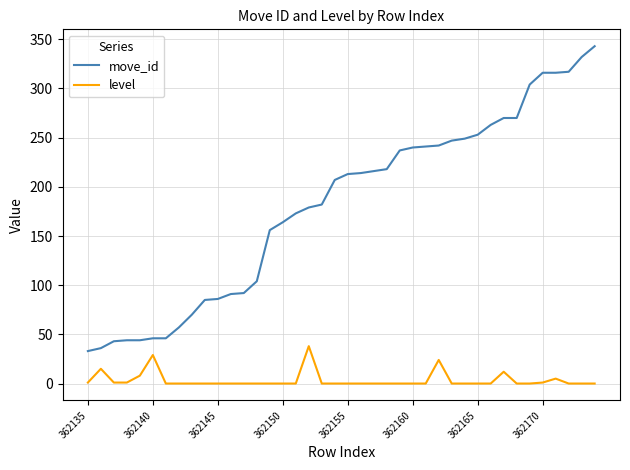

What is the difference between the maximum and second lowest values in the level series?

38